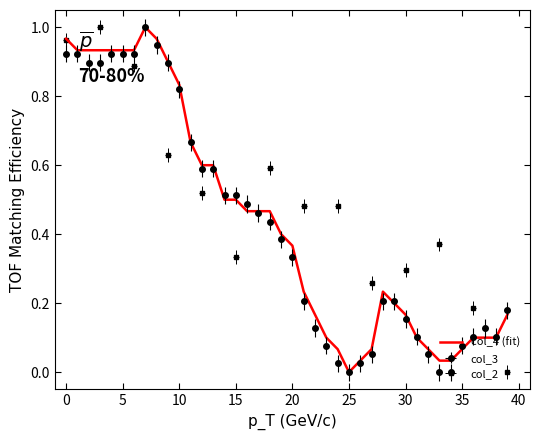

What is the maximum value shown in the chart?

1.0